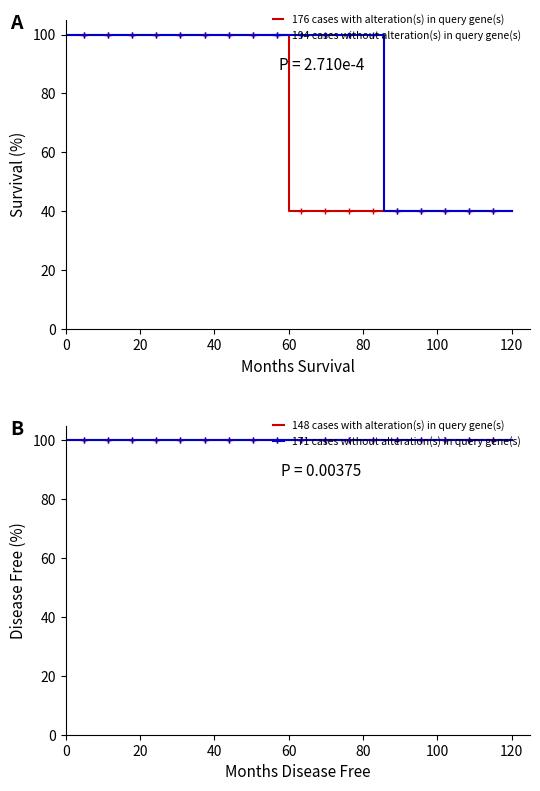

Is this an area chart (filled region under the line)?

No